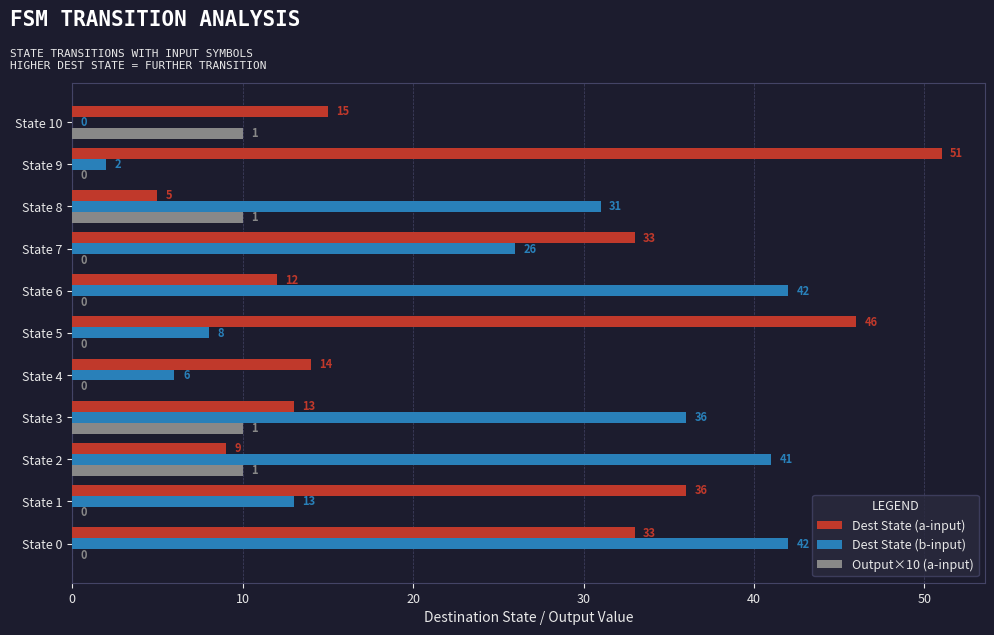

What is the sum of all Dest State (b-input) values?

247